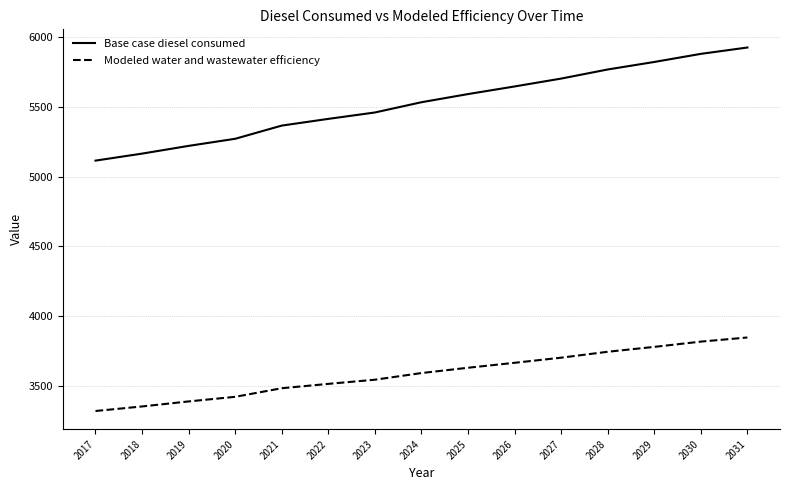

What is the minimum value shown in the chart?

3323.9